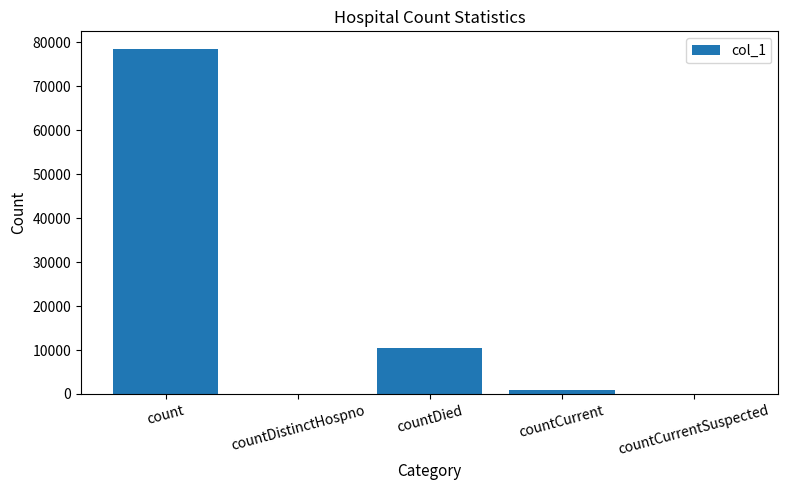

Is it true that the value at countDistinctHospno is 0?

True